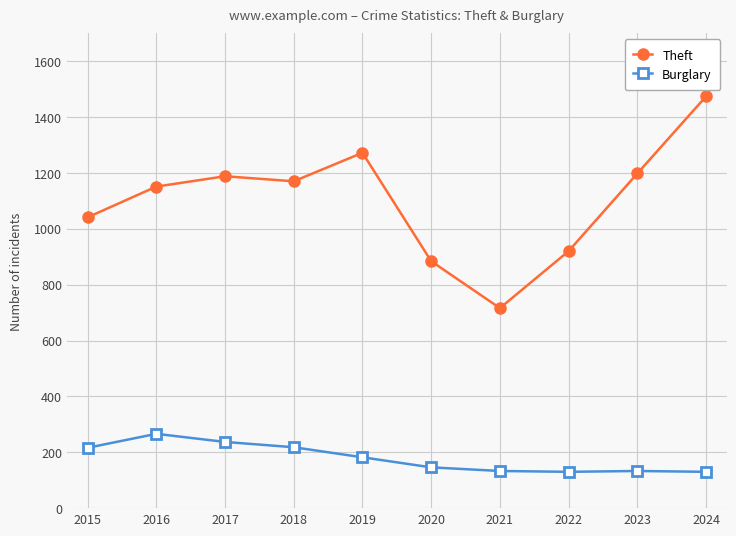

True or false: Burglary and Theft intersect in this chart.

False